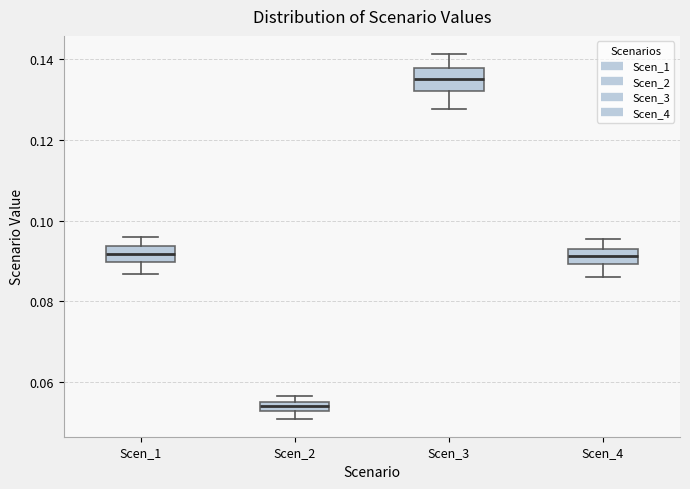

Where is the upper edge of the box for Scen_2 on the y-axis? The values are not printed on the chart, so give them approximately, as read against the axis.

0.056